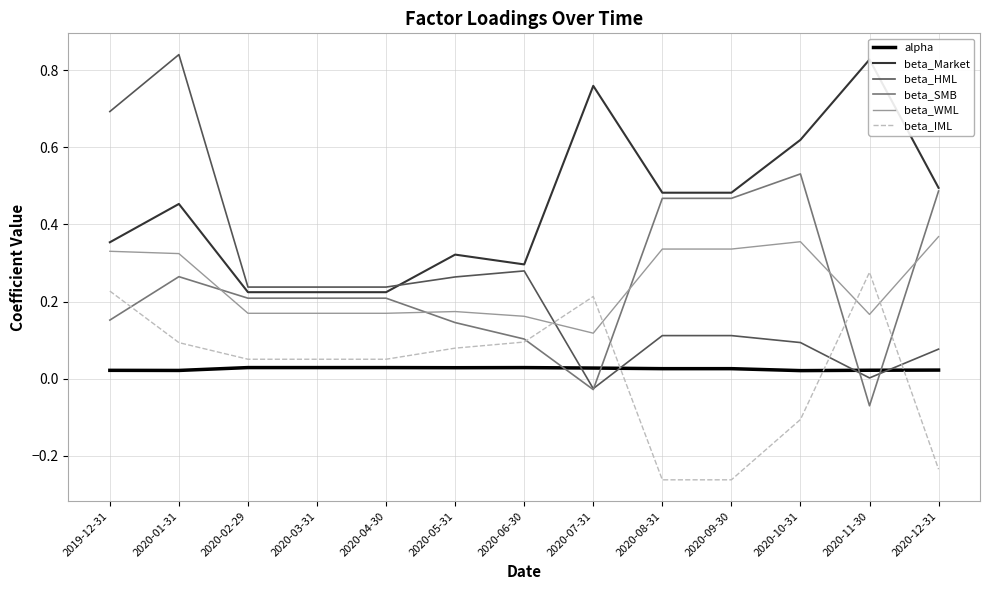

True or false: beta_WML has more than 1 points higher than both neighbors.

True